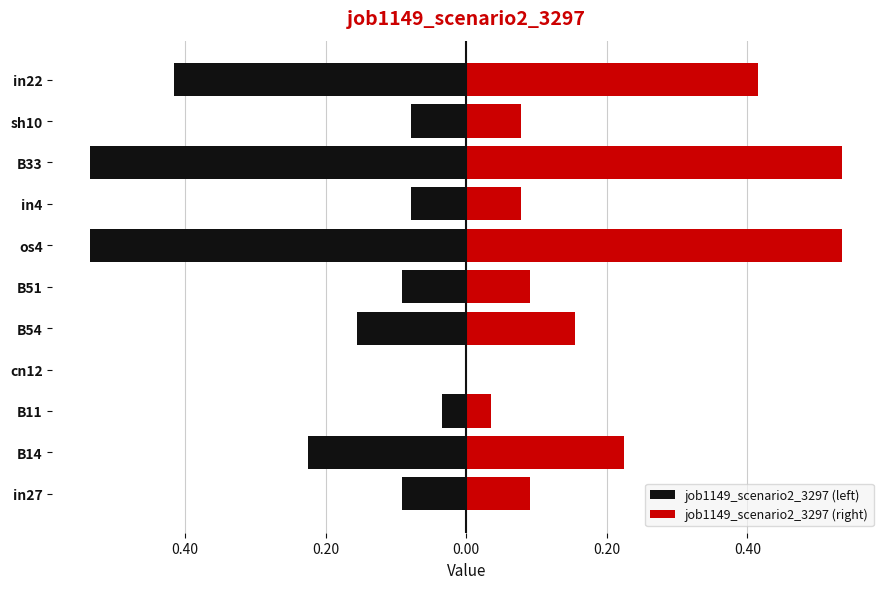

Reading right to left, list all the values displayed in this chart.

job1149_scenario2_3297 (left): -0.4	-0.1	-0.5	-0.1	-0.5	-0.1	-0.2	0.0	-0.0	-0.2	-0.1
job1149_scenario2_3297 (right): 0.4	0.1	0.5	0.1	0.5	0.1	0.2	0.0	0.0	0.2	0.1